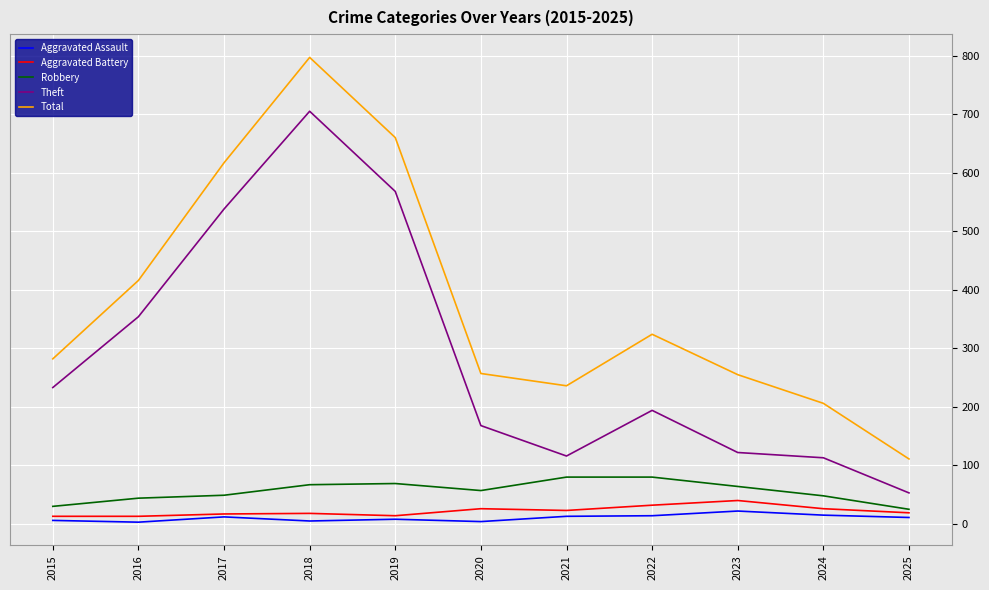

The Robbery series shows 69 at 2019. True or false?

True